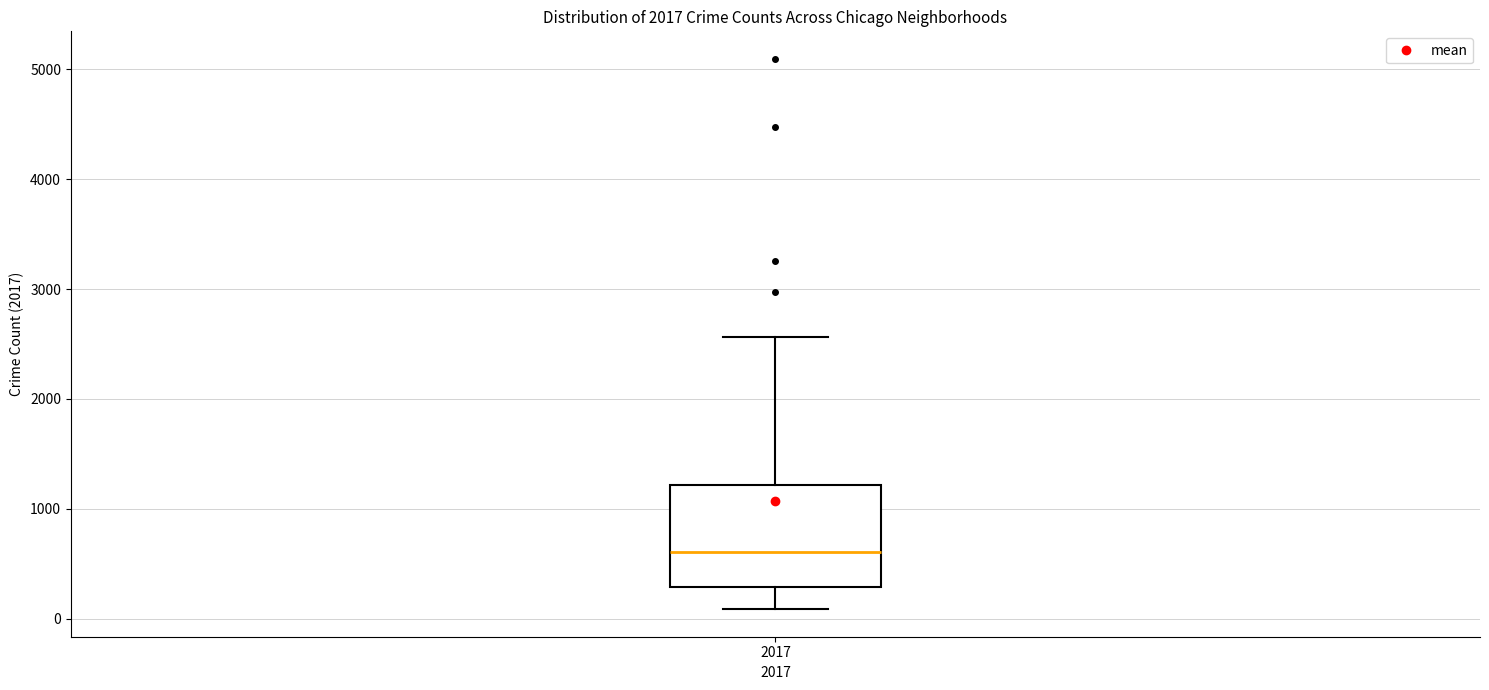

Read this box plot against the y-axis: the position of the median line, the range covered by the box, and the ends of both whiskers. The values are not printed on the chart, so give them approximately, as read against the axis.

median 600, box 300 to 1200, whiskers 100 to 2600